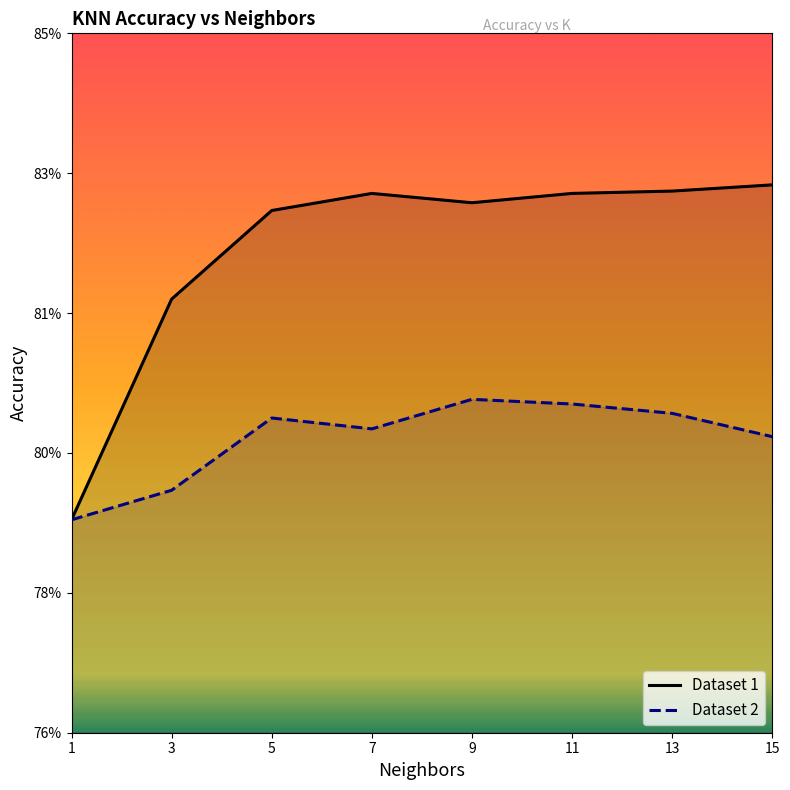

At which category is the sum across all series the highest?

11